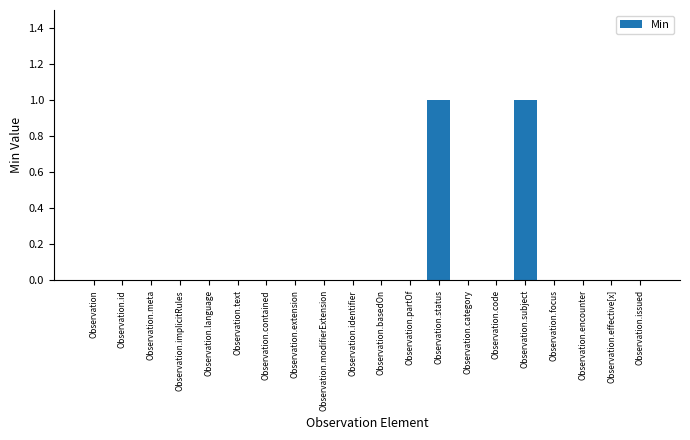

Is it true that the value at Observation is 0?

True